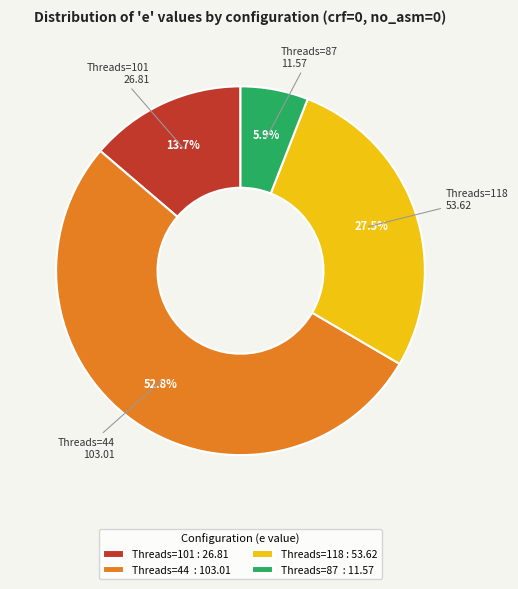

Between Threads=44 : 103.01 and Threads=101 : 26.81, which is larger?

Threads=44 : 103.01